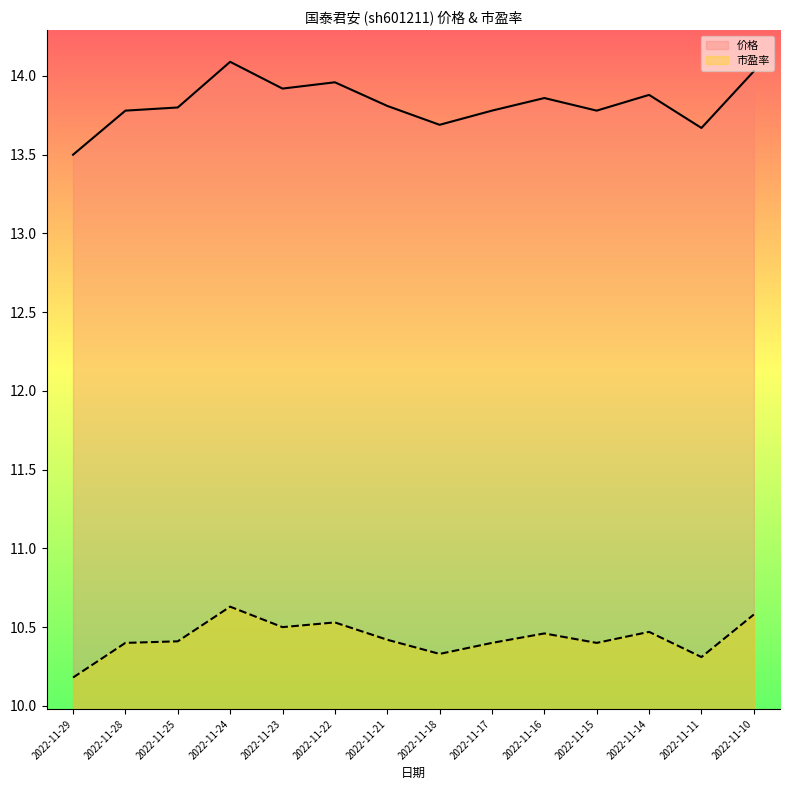

At which label is 价格 closest to 13?

2022-11-29